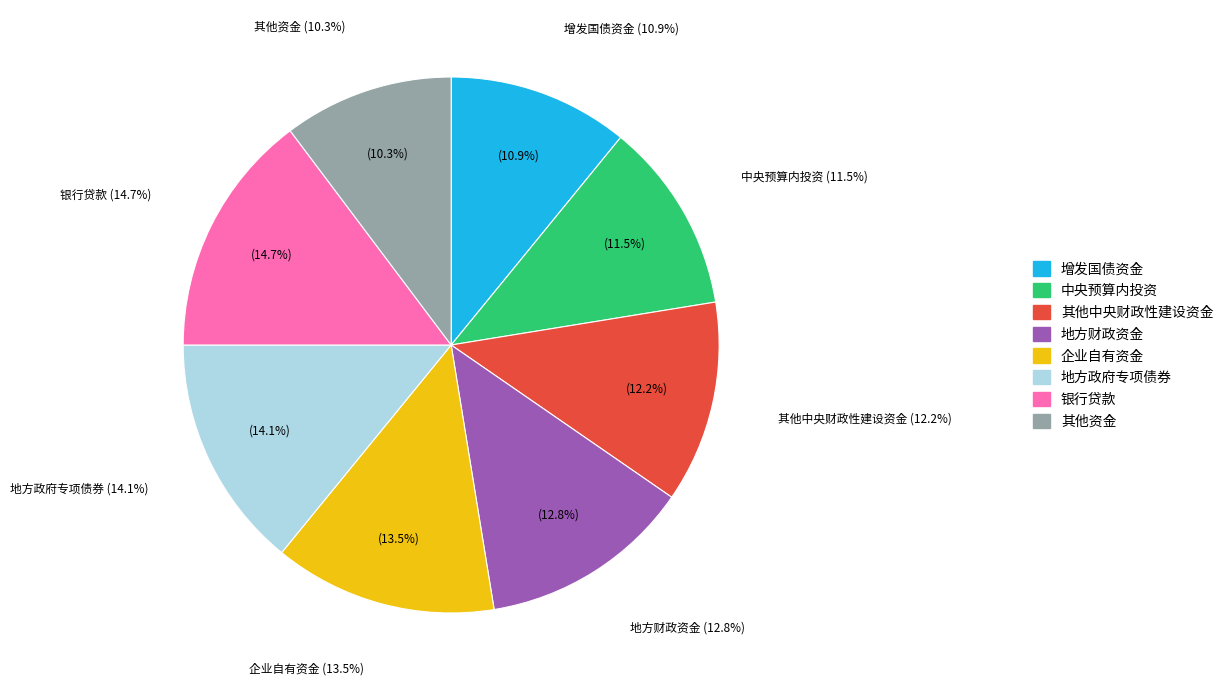

What is the smallest slice in the pie chart?

其他资金